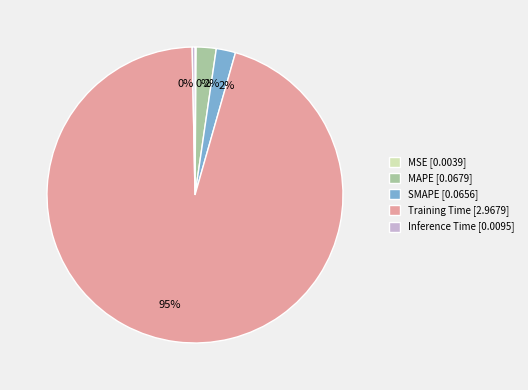

What is the majority slice?

Training Time